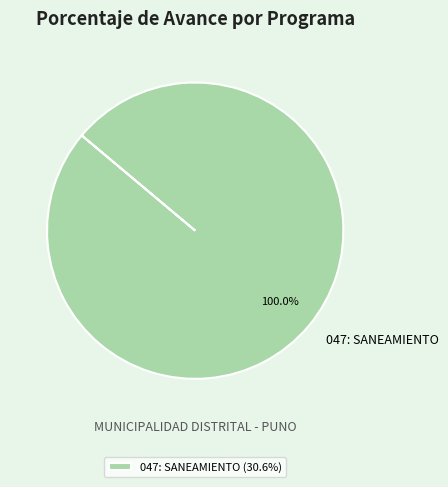

Count the number of slices in the pie.

1